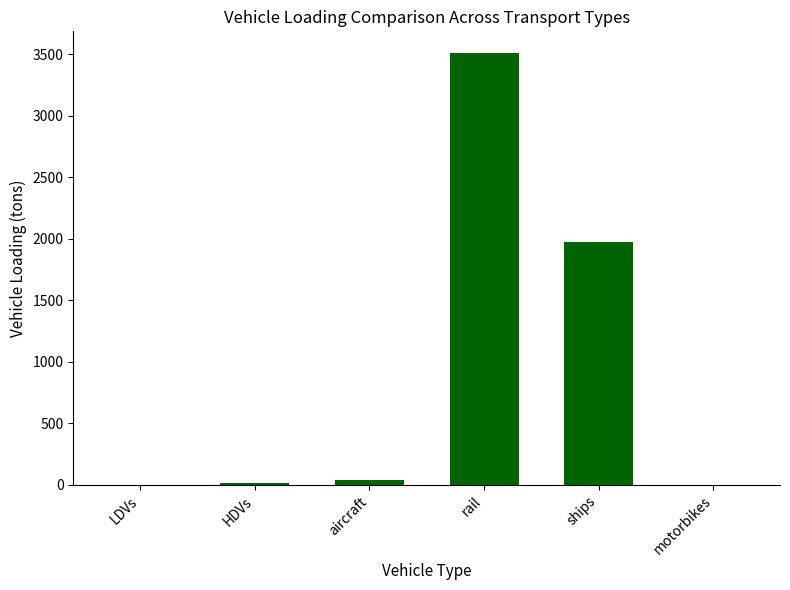

At which label does the data first exceed 41?

aircraft